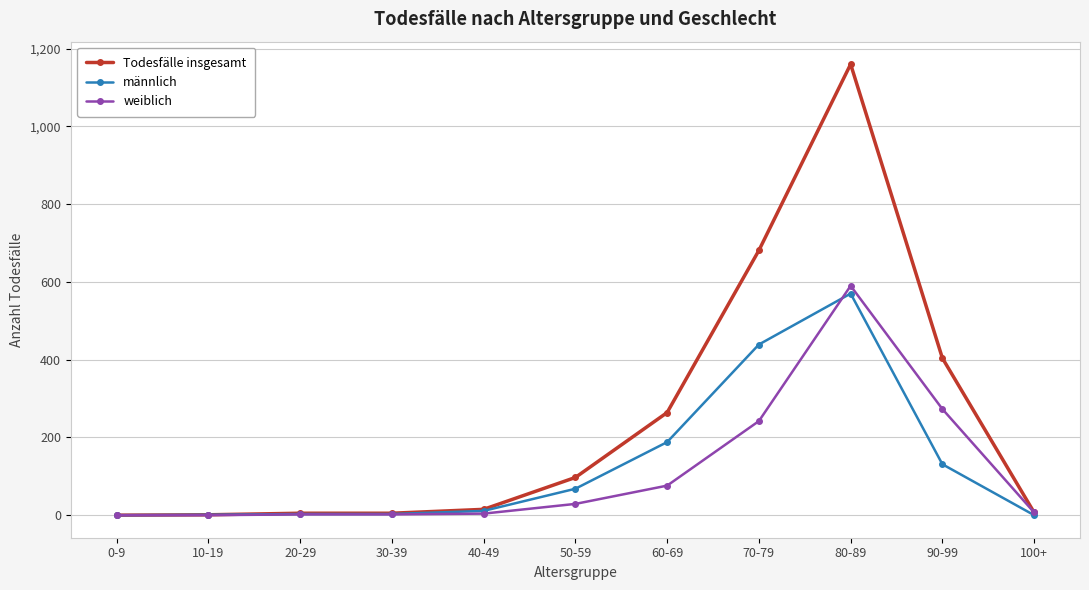

Which label corresponds to the largest value in the chart?

80-89